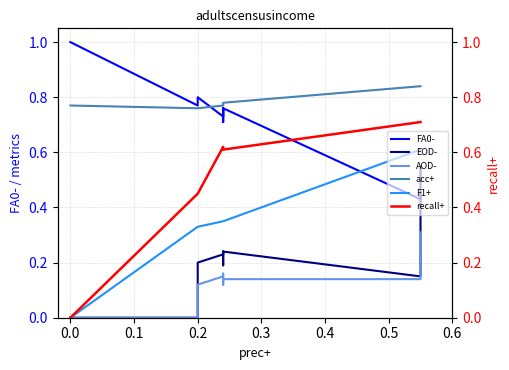

How many lines are shown in the chart?

6